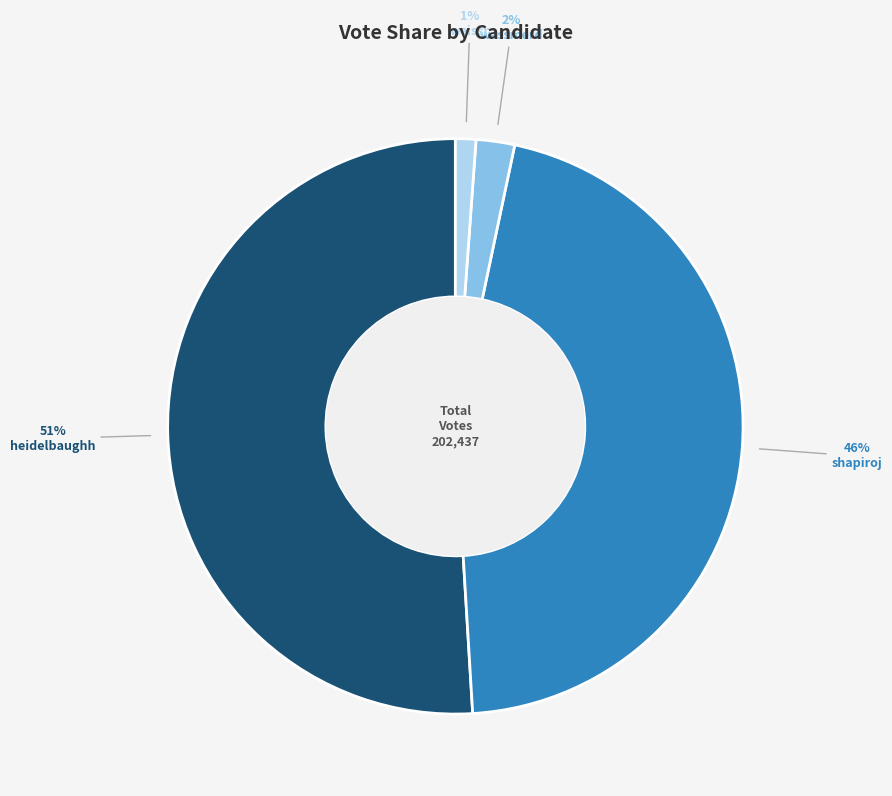

Which has a higher value, heidelbaughh or shapiroj?

heidelbaughh